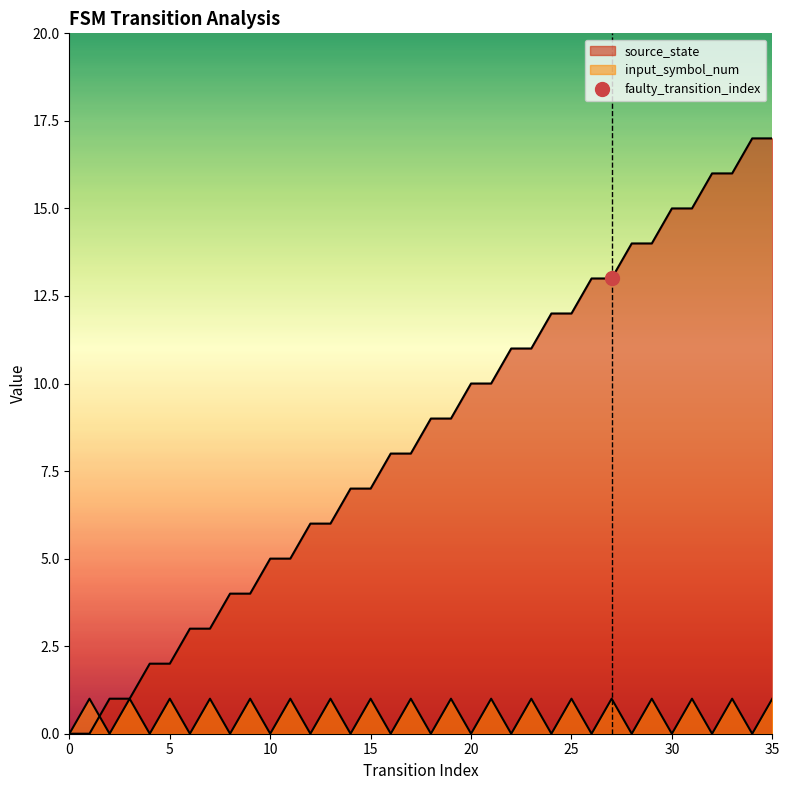

Reading left to right, list all the values displayed in this chart.

source_state: 0	0	1	1	2	2	3	3	4	4	5	5	6	6	7	7	8	8	9	9	10	10	11	11	12	12	13	13	14	14	15	15	16	16	17	17
input_symbol_num: 0	1	0	1	0	1	0	1	0	1	0	1	0	1	0	1	0	1	0	1	0	1	0	1	0	1	0	1	0	1	0	1	0	1	0	1